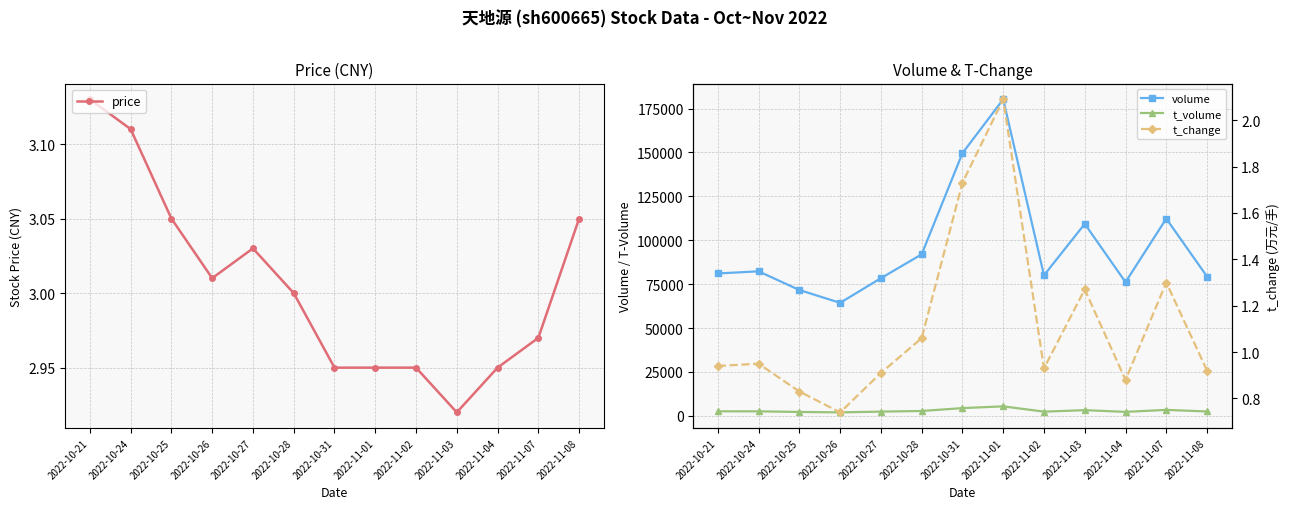

How many lines are shown in the chart?

4